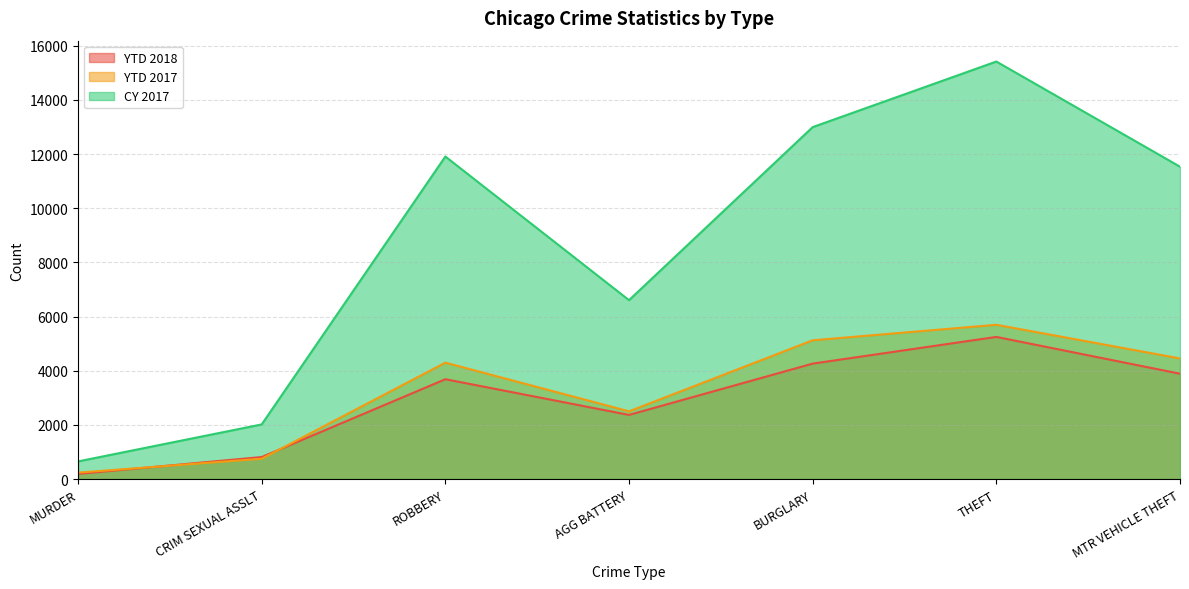

What is the total value across all series at AGG BATTERY?

11470